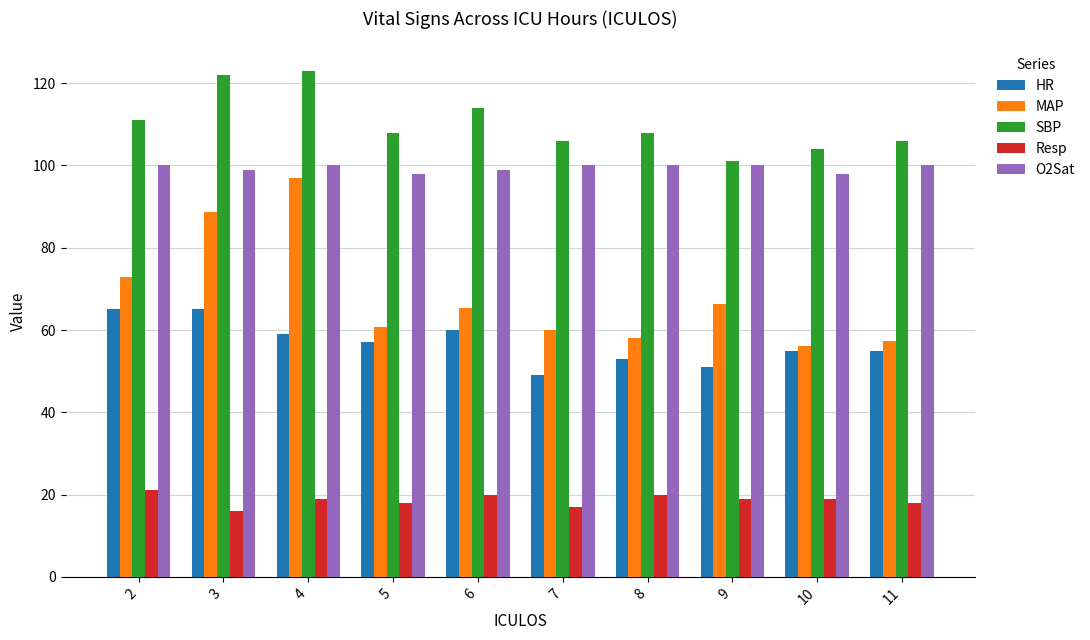

How many bars are there in each group?

5